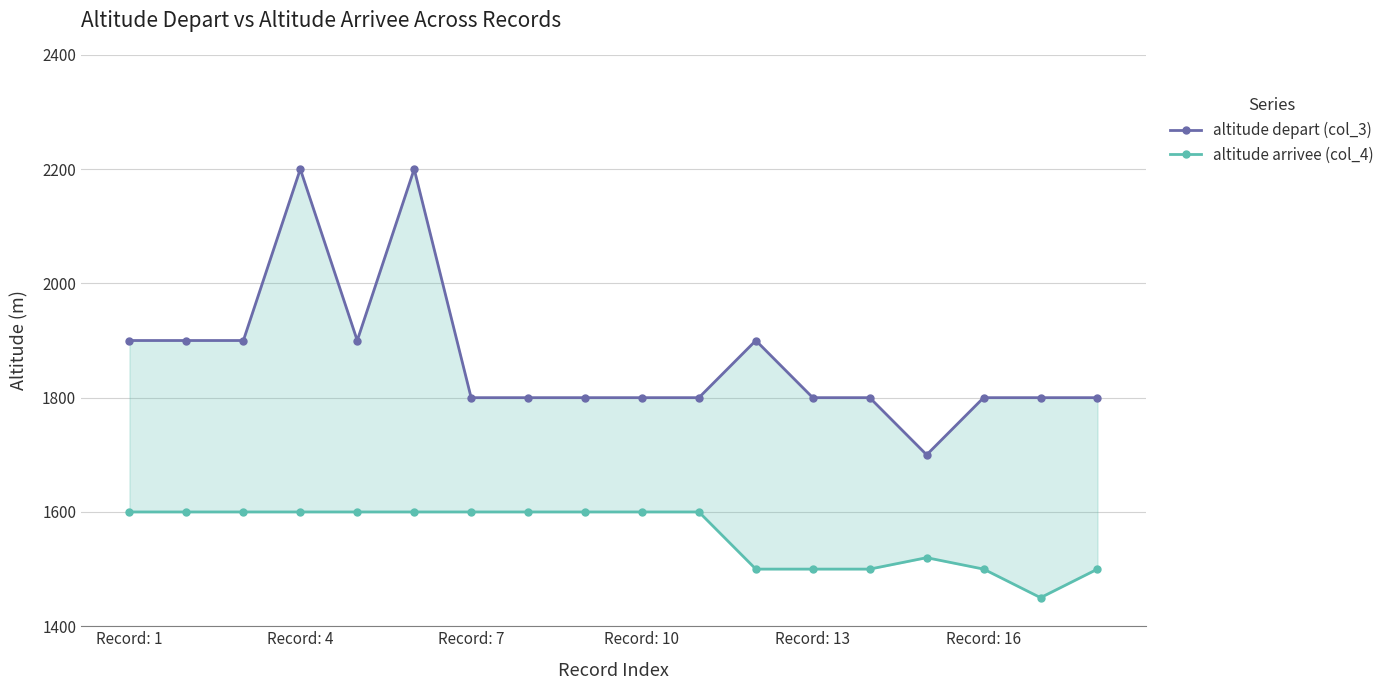

True or false: altitude depart (col_3) and altitude arrivee (col_4) cross at least once.

False